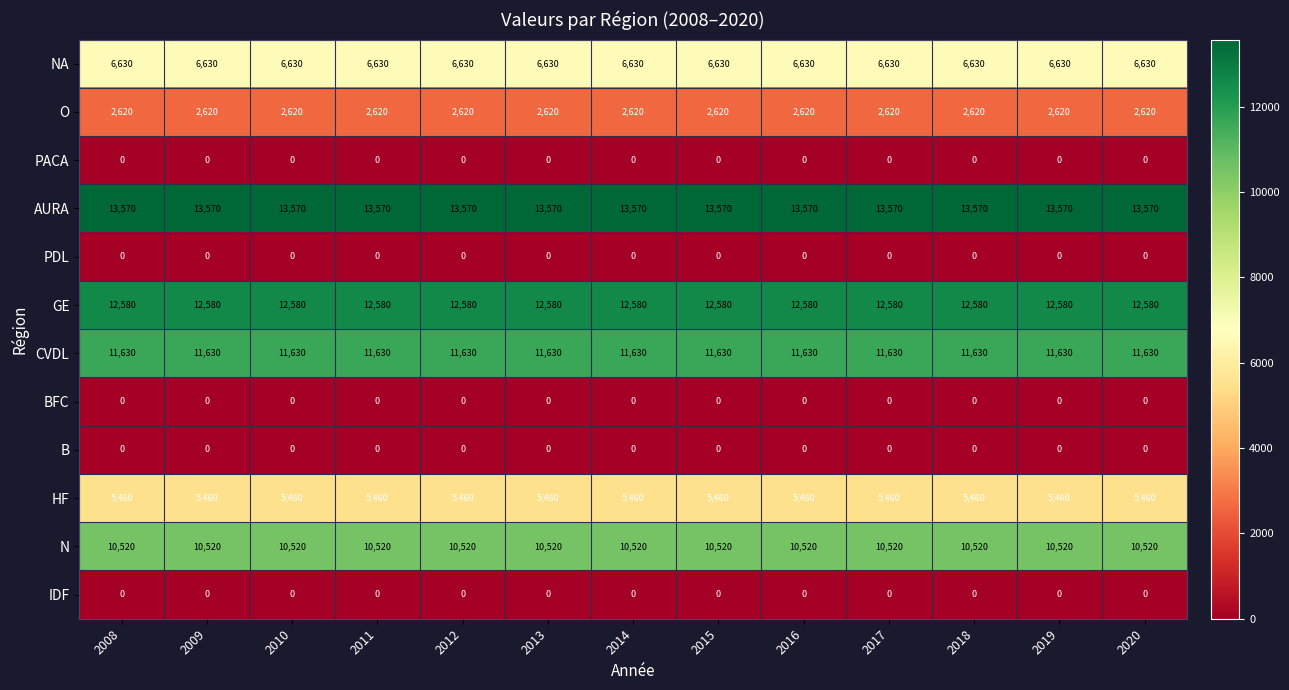

At how many categories does at least one series exceed 4518?

13